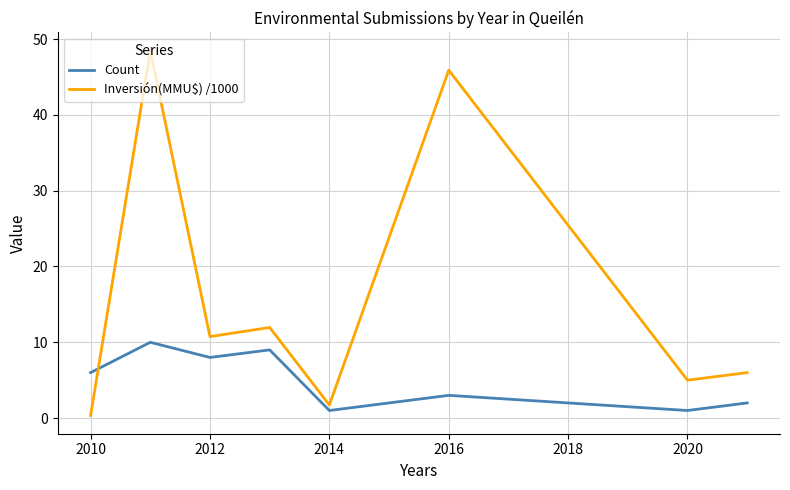

Which series has the largest total across all categories?

Inversión(MMU$) /1000